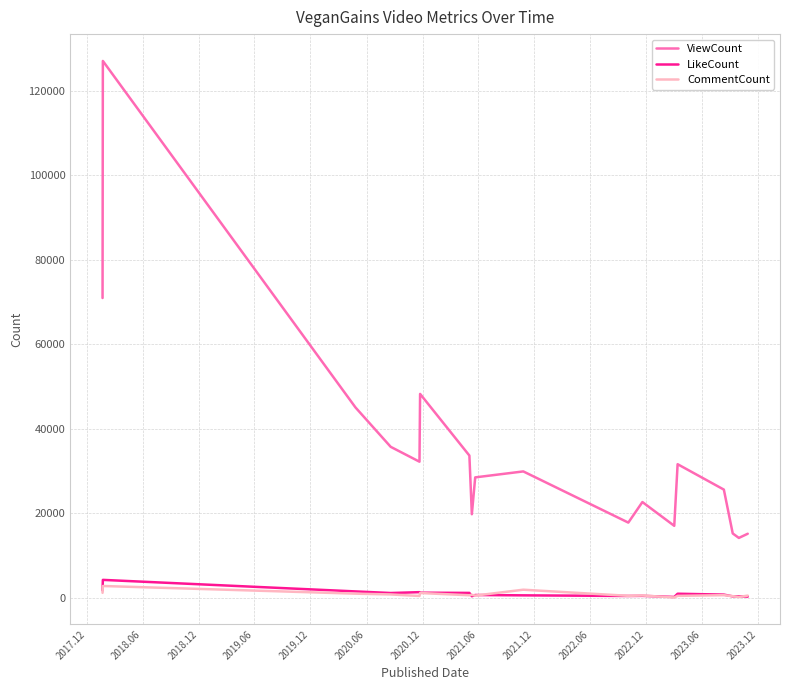

True or false: ViewCount and LikeCount cross at least once.

False